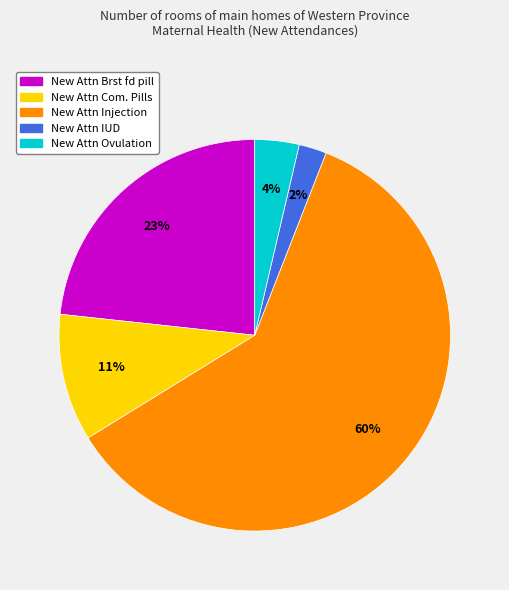

Does New Attn Brst fd pill represent more than half of the total?

No